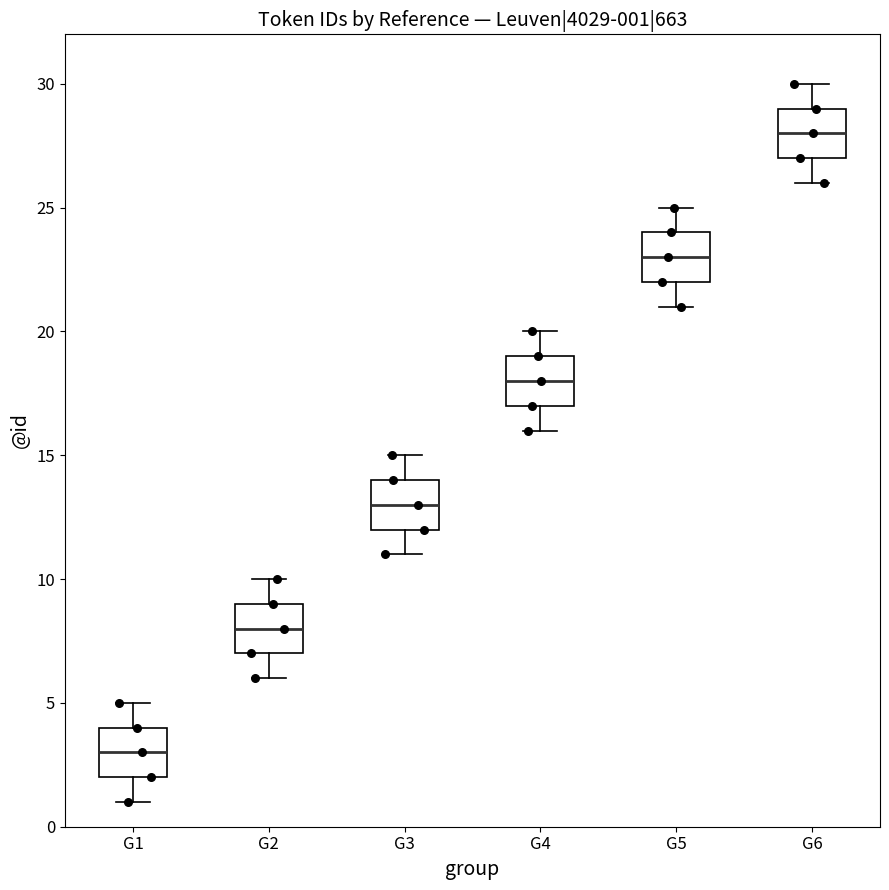

Which box has the lowest median line?

G1